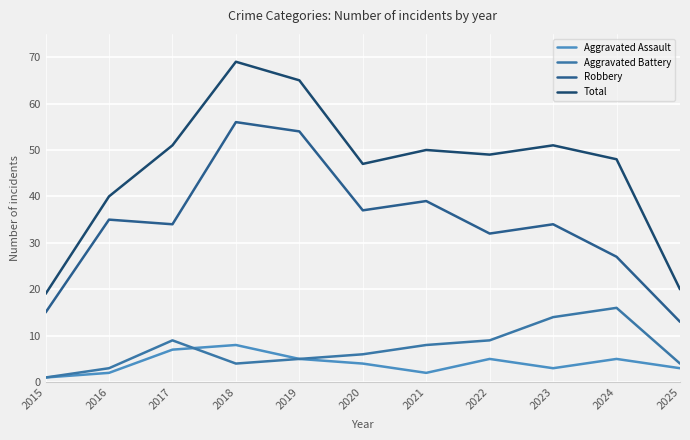

What is the difference between the Aggravated Battery values at 2015 and 2025?

3